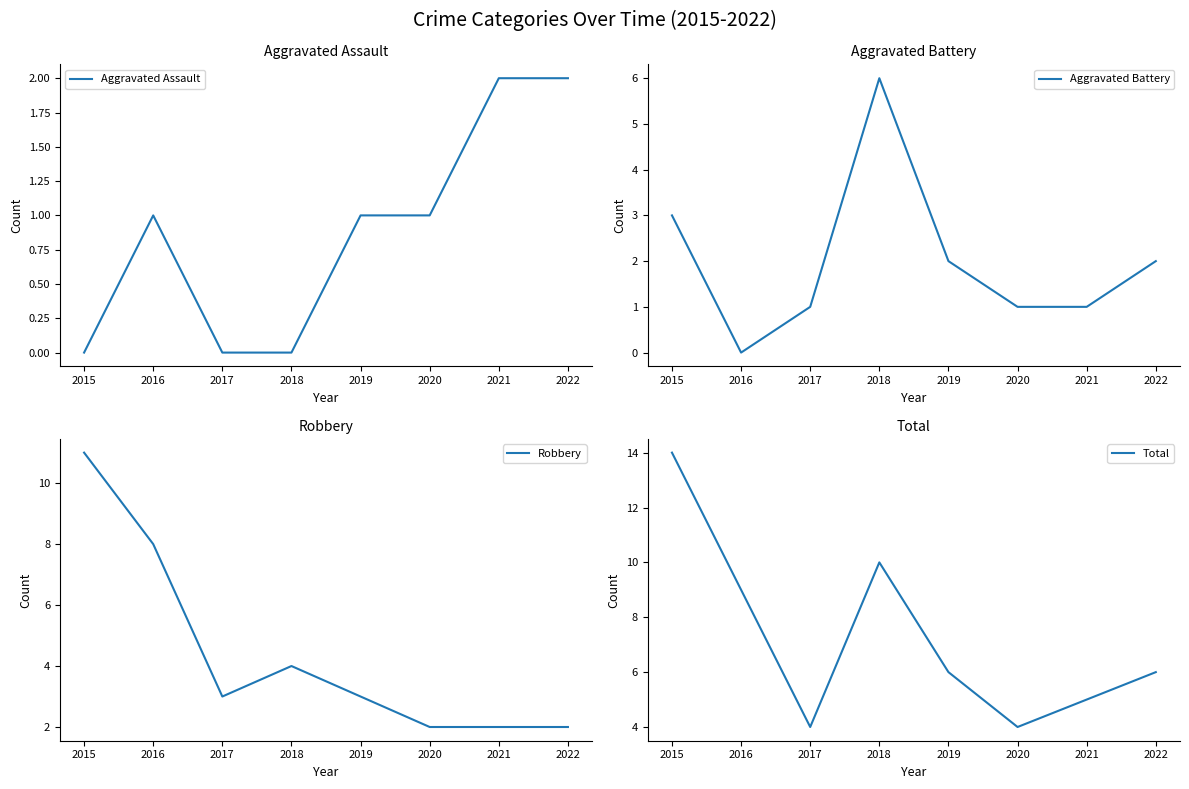

How many Robbery values are between 2 and 8?

7